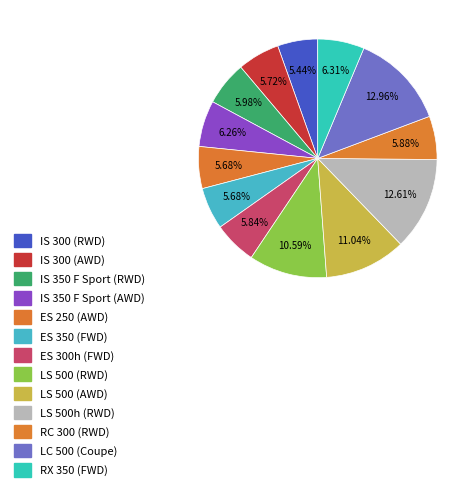

Which has a higher value, ES 350 (FWD) or ES 300h (FWD)?

ES 300h (FWD)